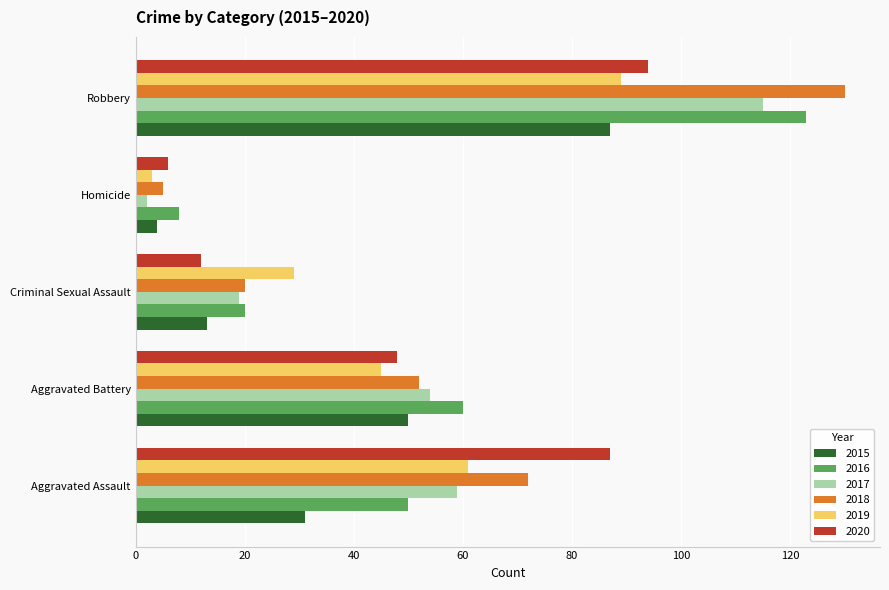

Rank the categories by 2017 value from highest to lowest.

Robbery, Aggravated Assault, Aggravated Battery, Criminal Sexual Assault, Homicide